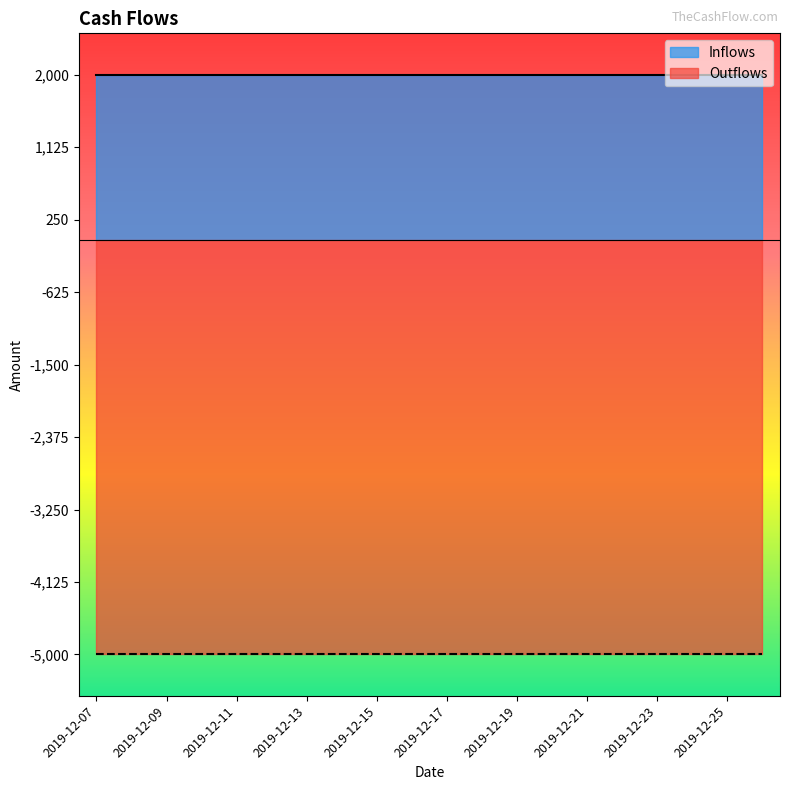

What is the smallest value displayed?

-5000